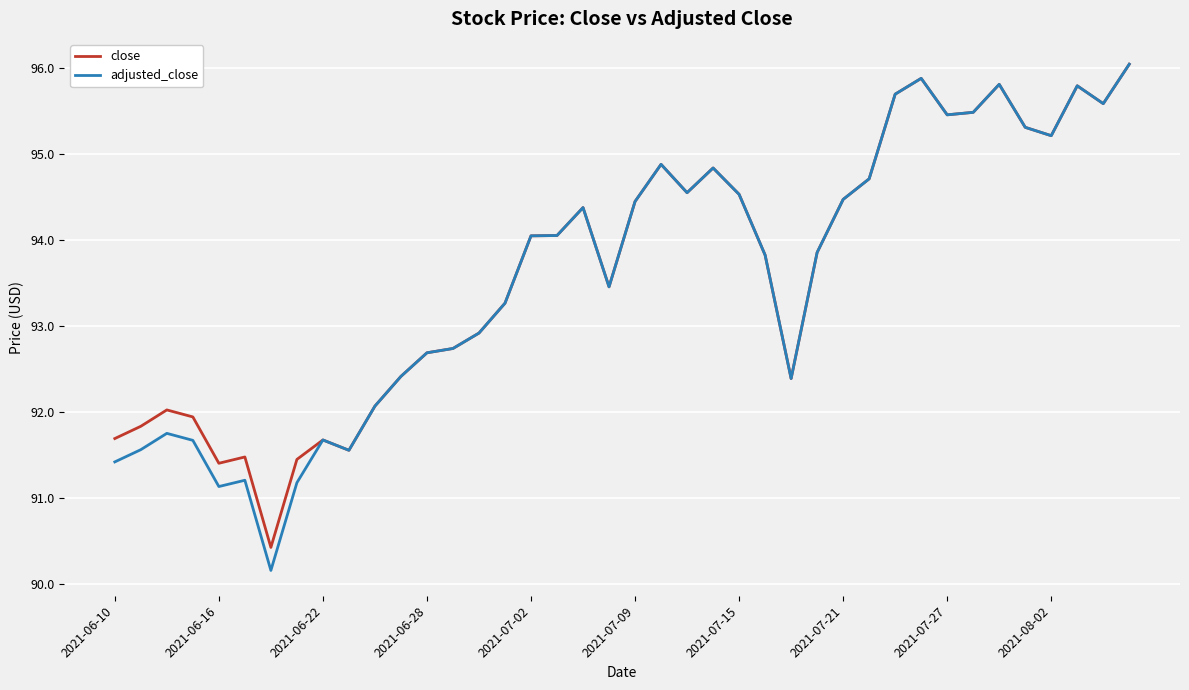

Is this an area chart (filled region under the line)?

No